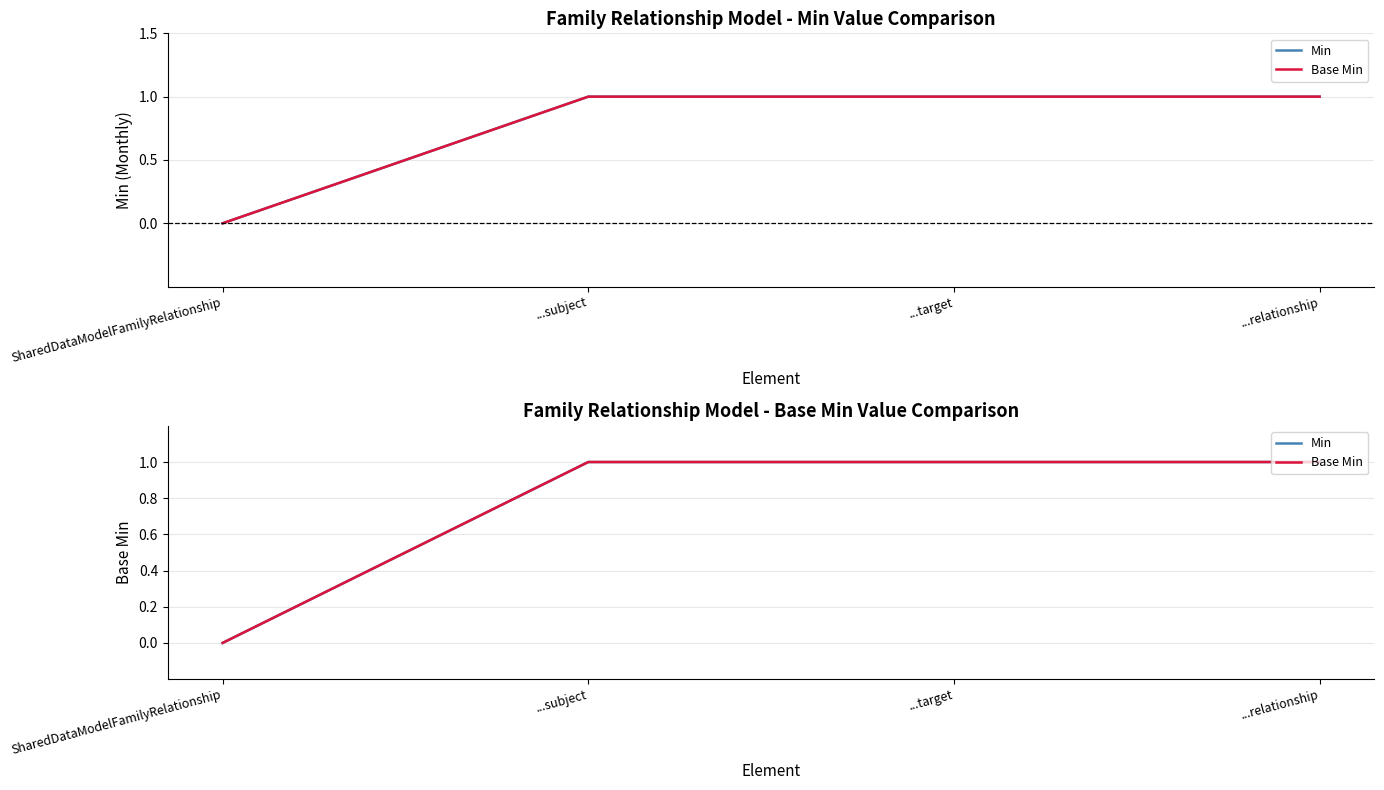

True or false: Min and Base Min intersect in this chart.

False